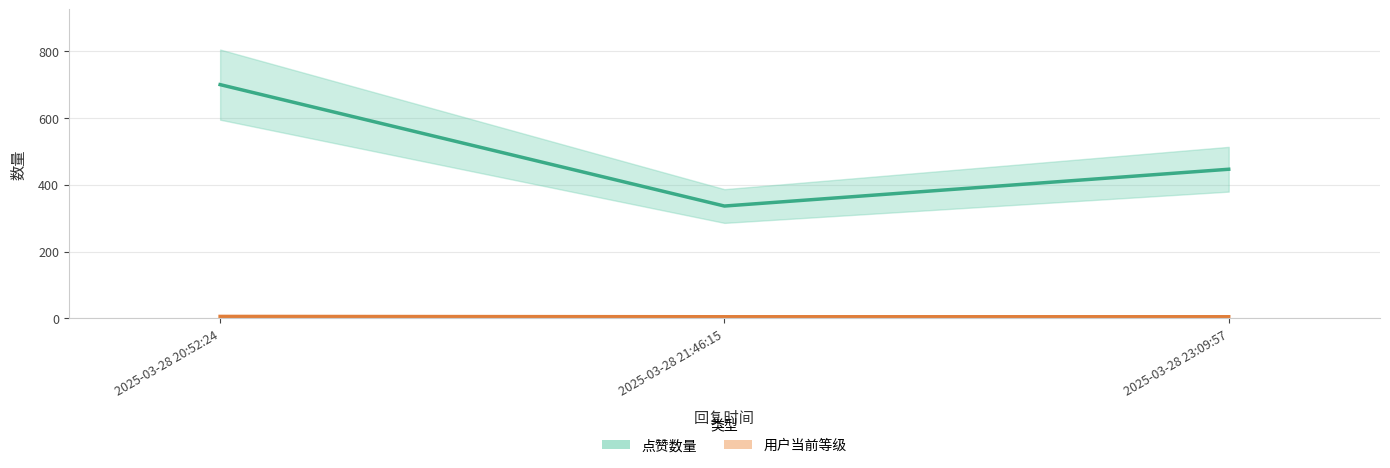

Between 2025-03-28 23:09:57 and 2025-03-28 20:52:24, which is larger?

2025-03-28 20:52:24